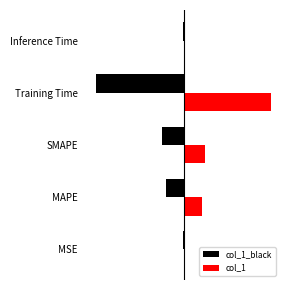

What is the difference between the maximum and second lowest values?

1.6